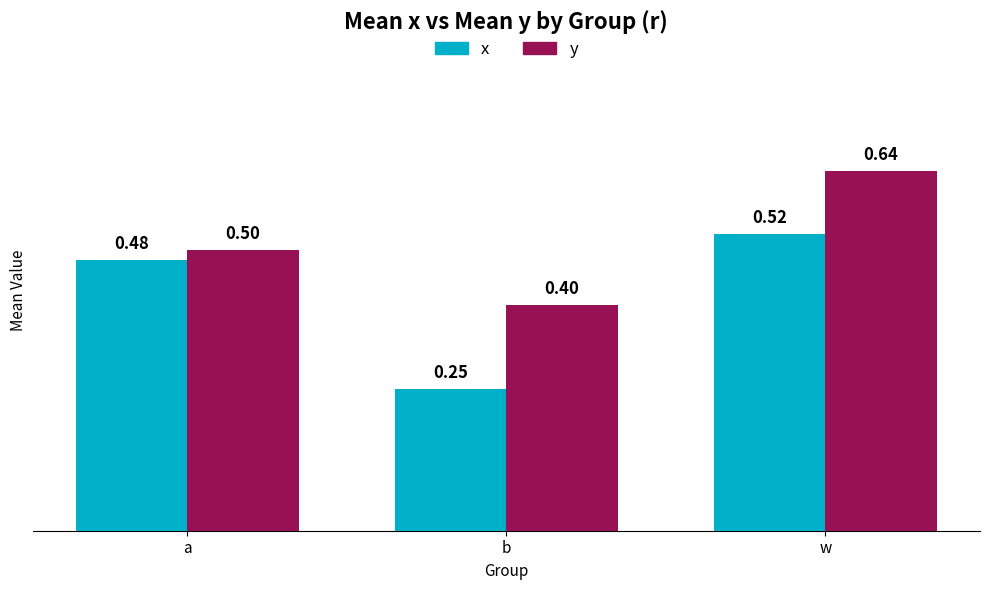

Count the y values in the range 0 to 1.

3